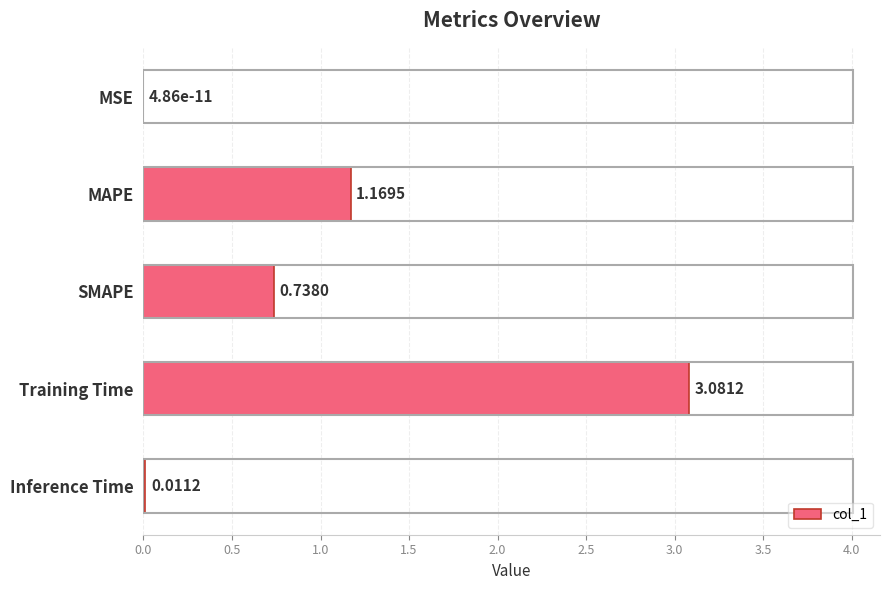

Which has a higher value, Training Time or Inference Time?

Training Time